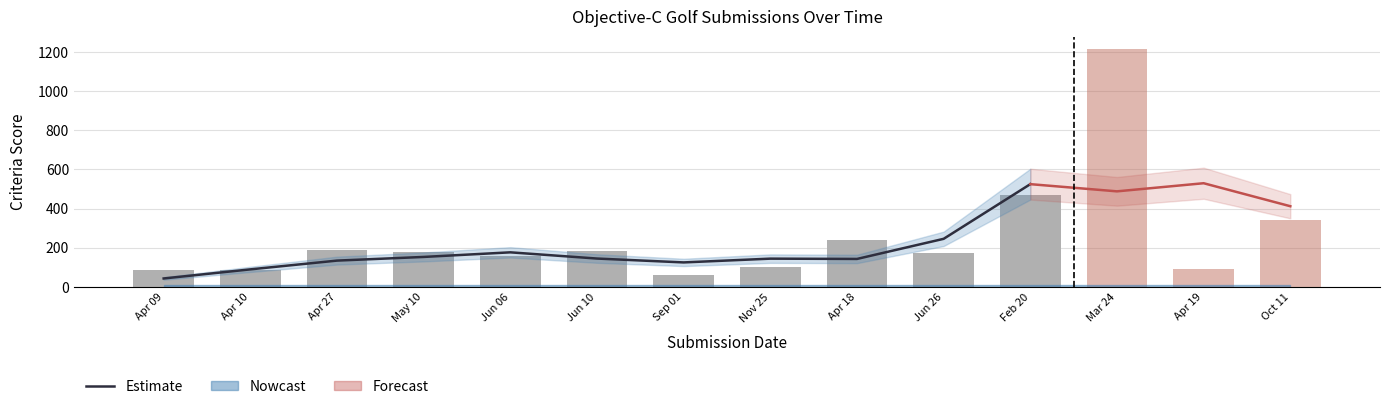

How many data points does each series have?

14